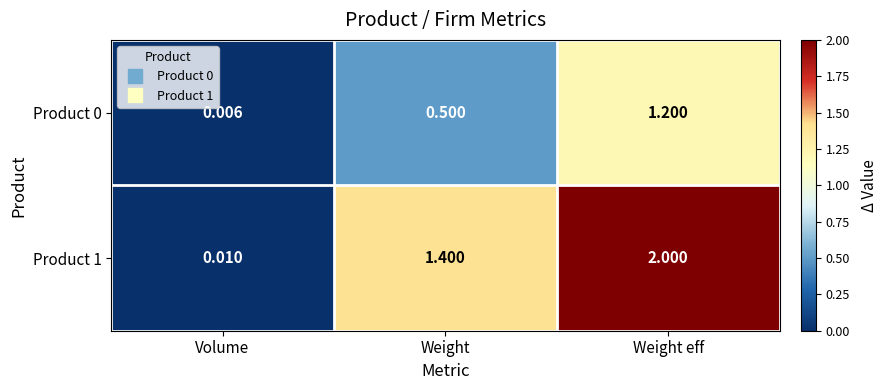

Rank the categories by Product 0 value from highest to lowest.

Weight eff, Weight, Volume